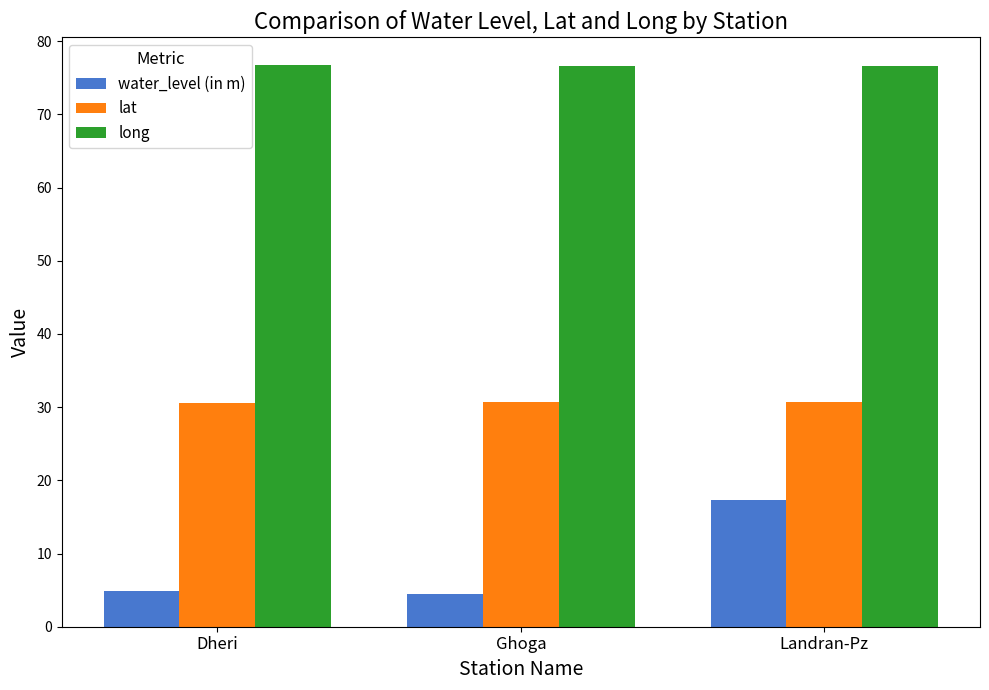

What is the maximum value shown in the chart?

76.7